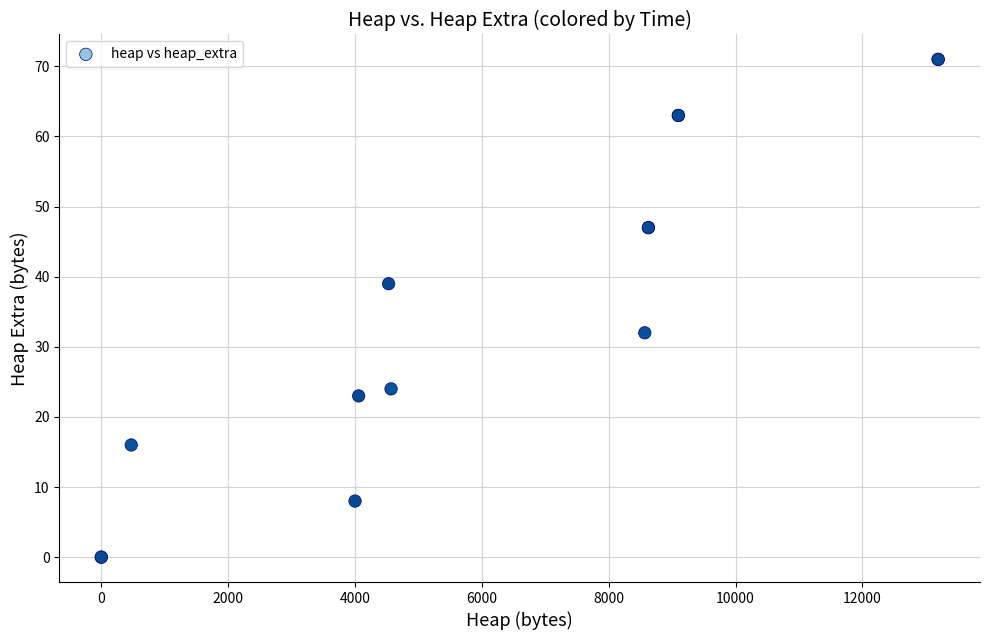

What Y value in the scatter plot is closest to 35?

32